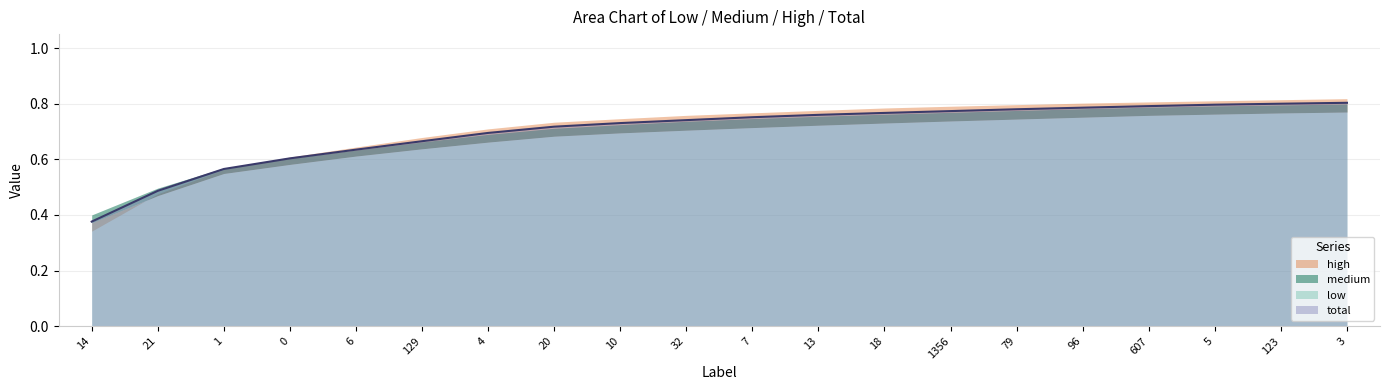

Does the chart have visible grid lines?

Yes